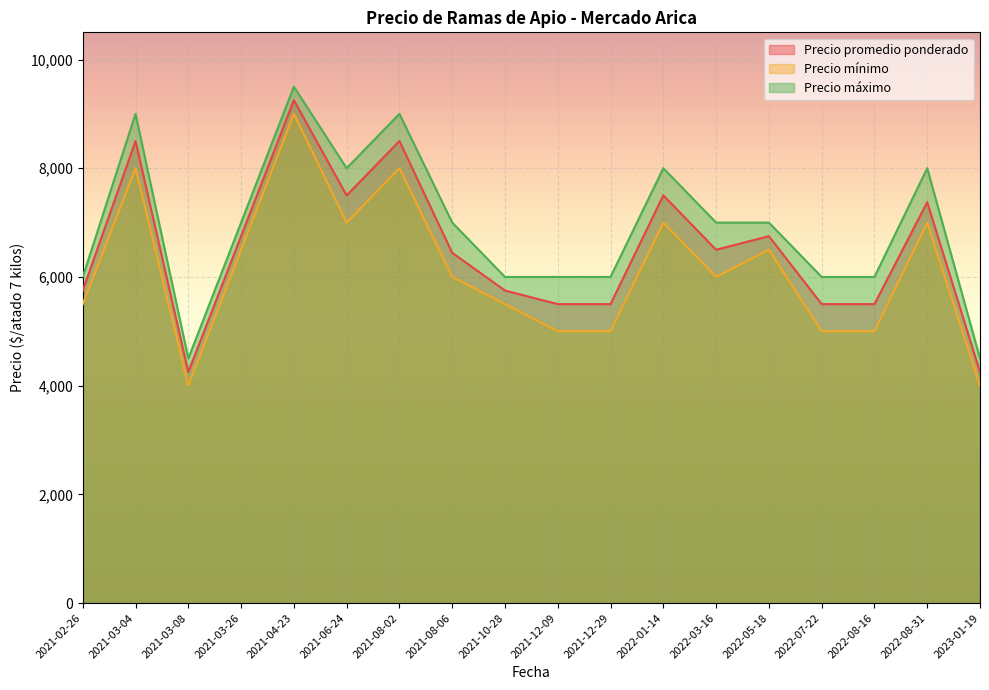

True or false: Precio máximo and Precio mínimo intersect in this chart.

False